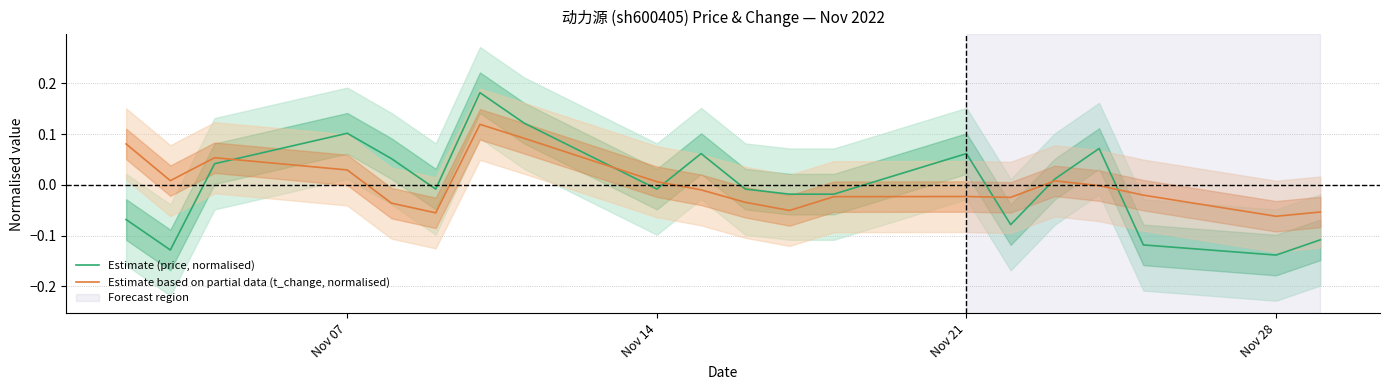

After their last crossing, which series has the higher values: Estimate (price, normalised) or Estimate based on partial data (t_change, normalised)?

Estimate based on partial data (t_change, normalised)